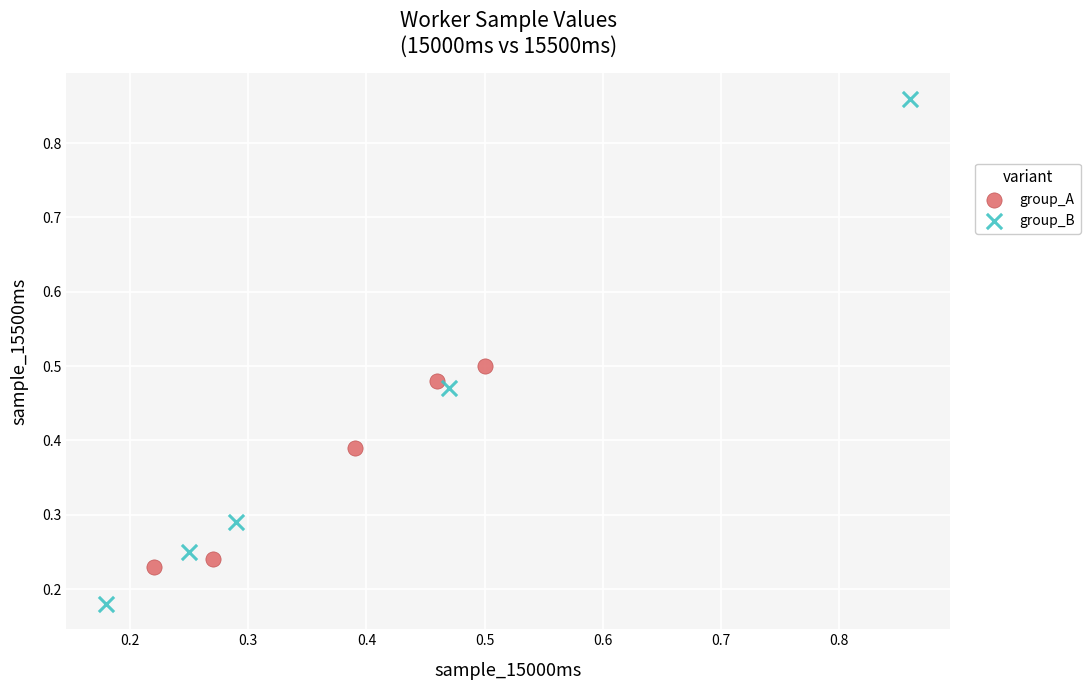

Which series contains the lowest Y value?

group_B